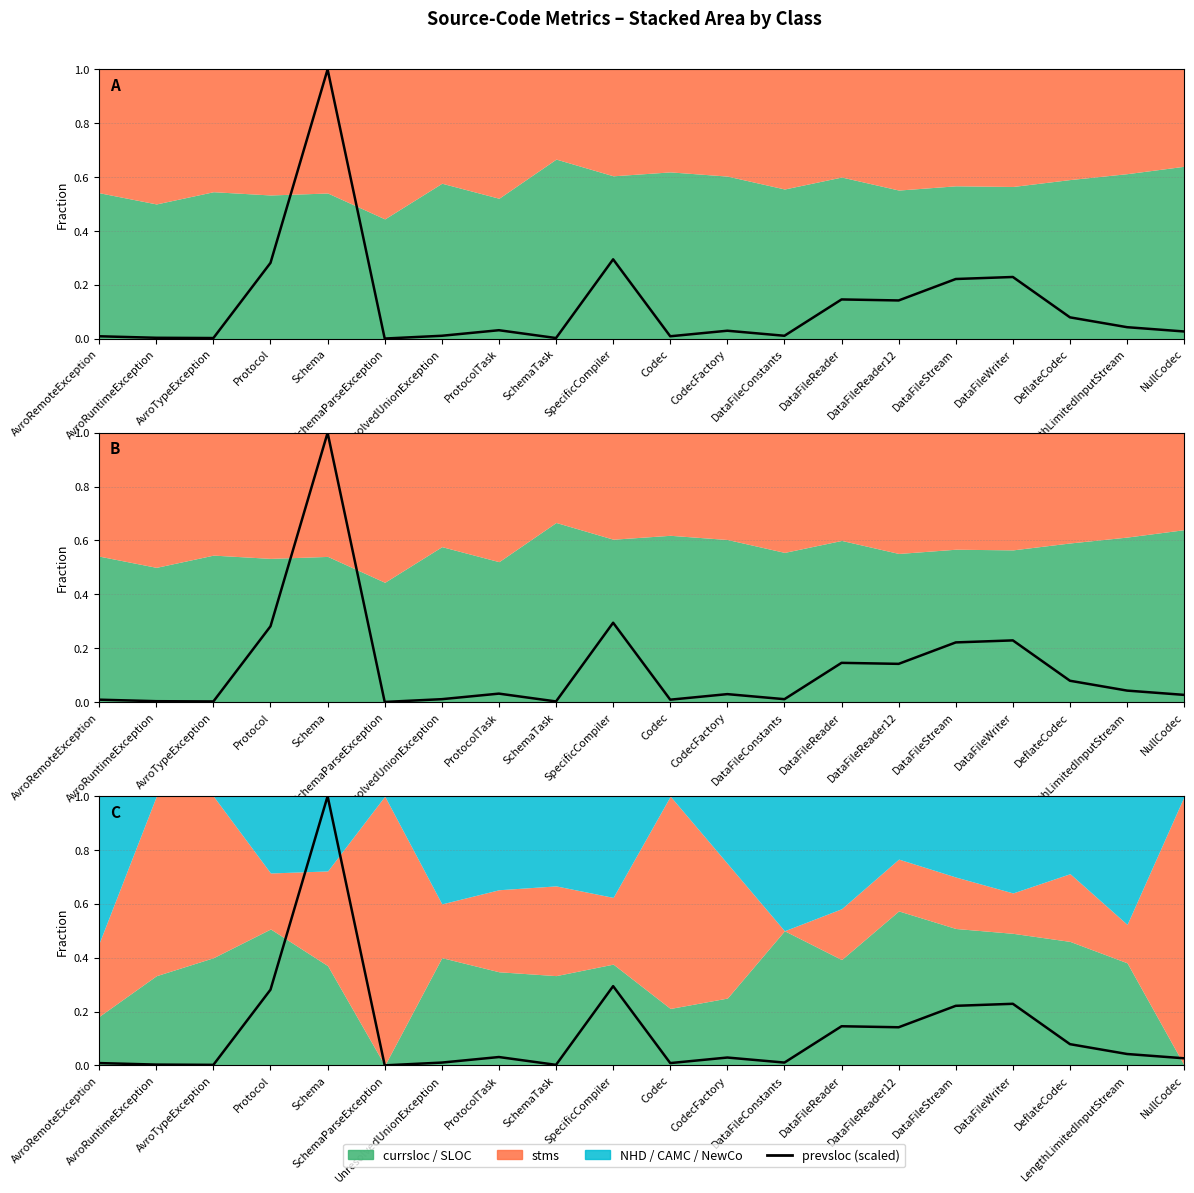

Is it true that the value at AvroRemoteException is 0.0?

False